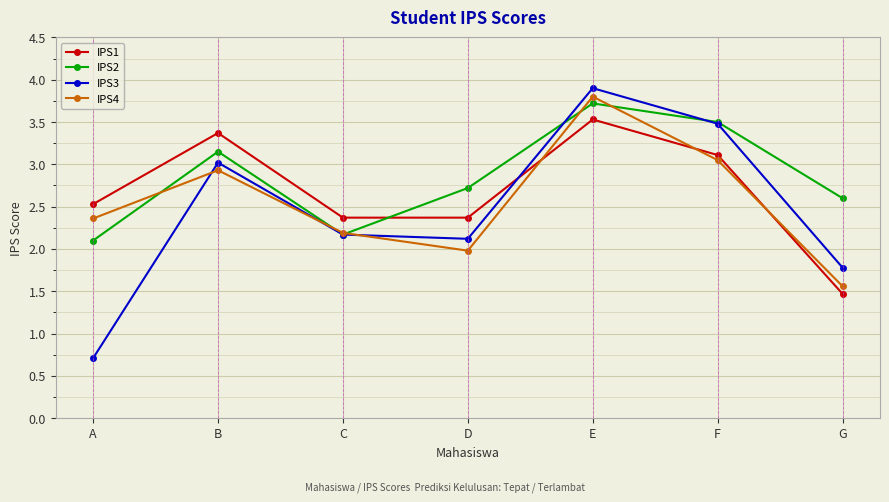

What is the smallest value displayed?

0.7